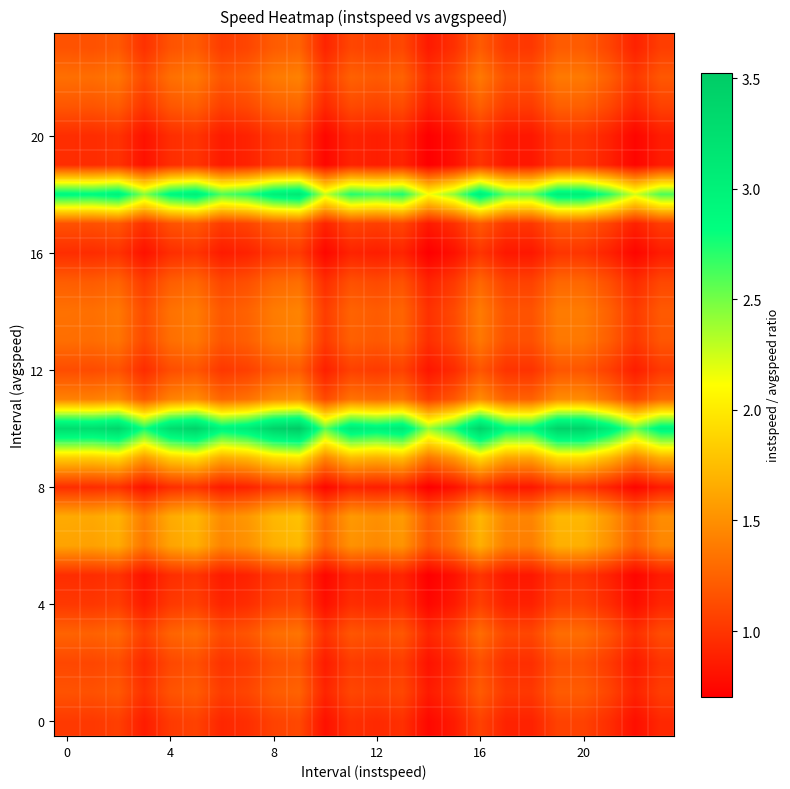

Count the number of data series in this chart.

24